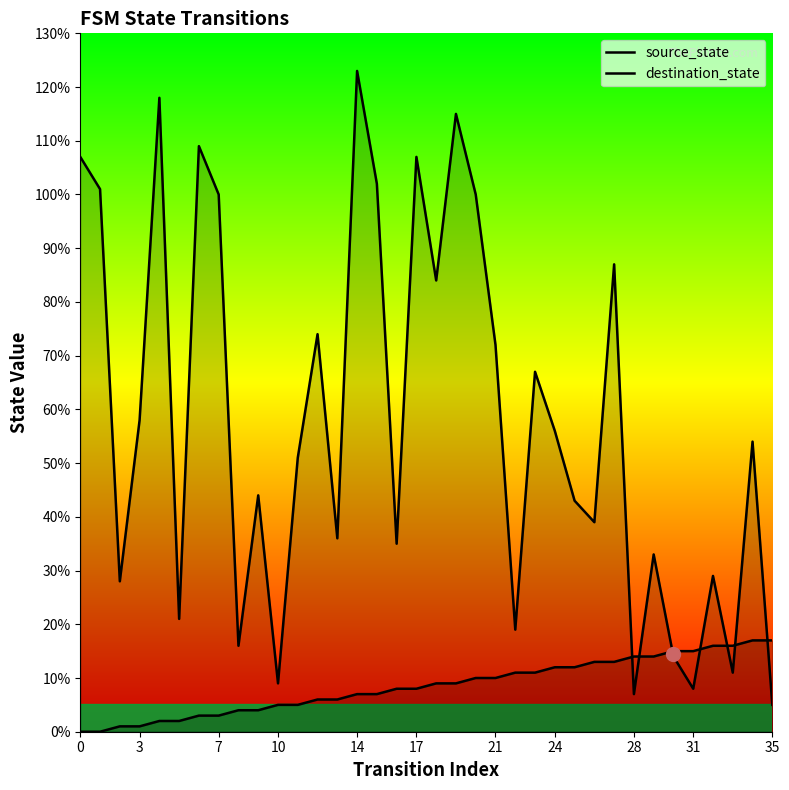

Reading left to right, extract all data points from this chart.

source_state: 0	0	1	1	2	2	3	3	4	4	5	5	6	6	7	7	8	8	9	9	10	10	11	11	12	12	13	13	14	14	15	15	16	16	17	17
destination_state: 107	101	28	58	118	21	109	100	16	44	9	51	74	36	123	102	35	107	84	115	100	72	19	67	56	43	39	87	7	33	14	8	29	11	54	5